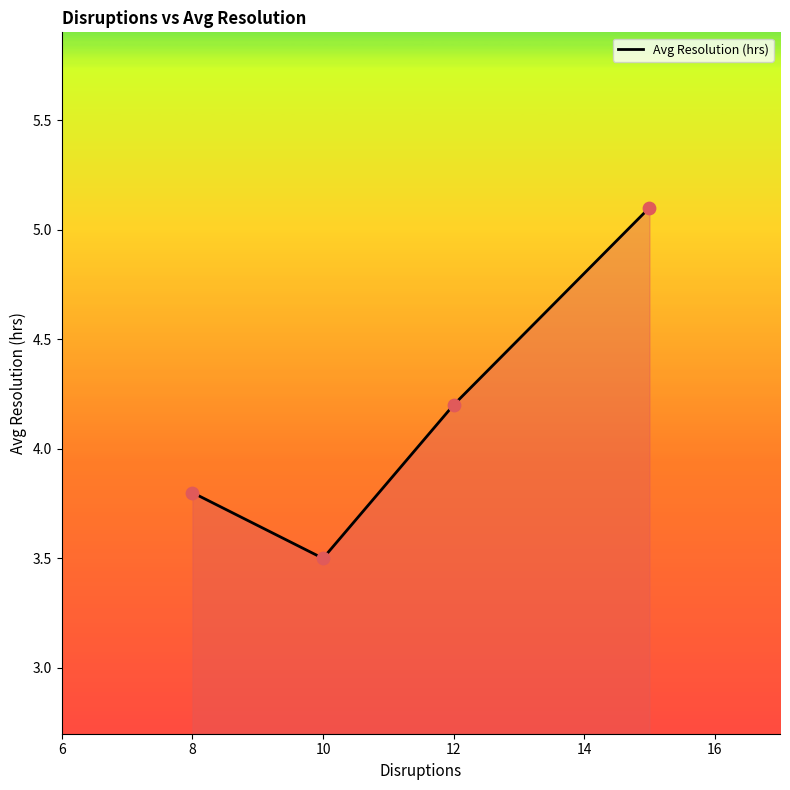

What is the greatest value displayed?

5.1